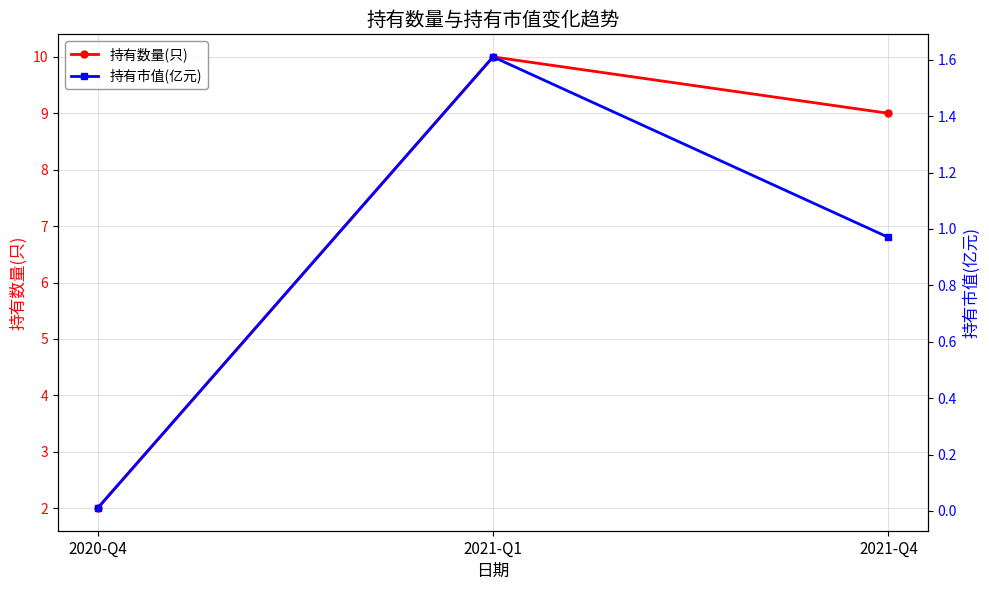

What is the difference between the 持有市值(亿元) values at 2021-Q4 and 2020-Q4?

1.0